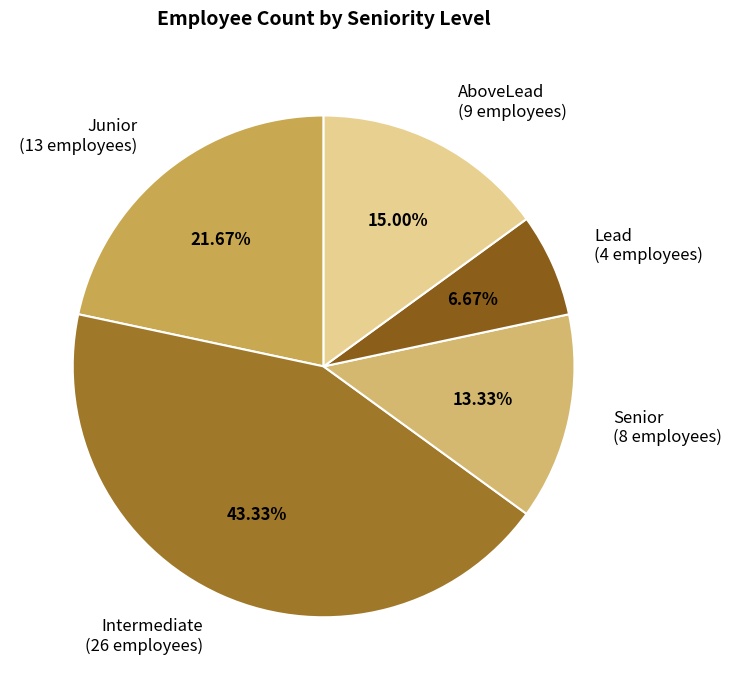

True or false: AboveLead accounts for 15% of the total.

True